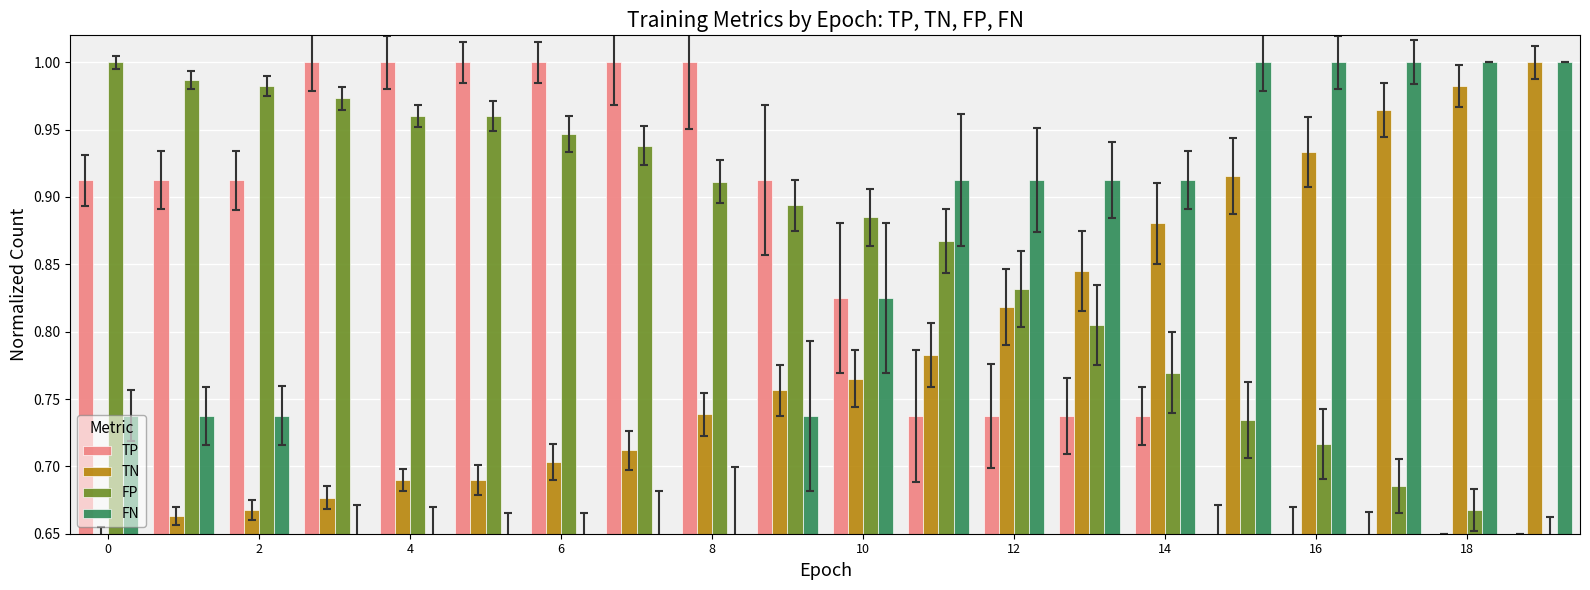

List the series in order of their overall mean, highest first.

FP, TP, FN, TN